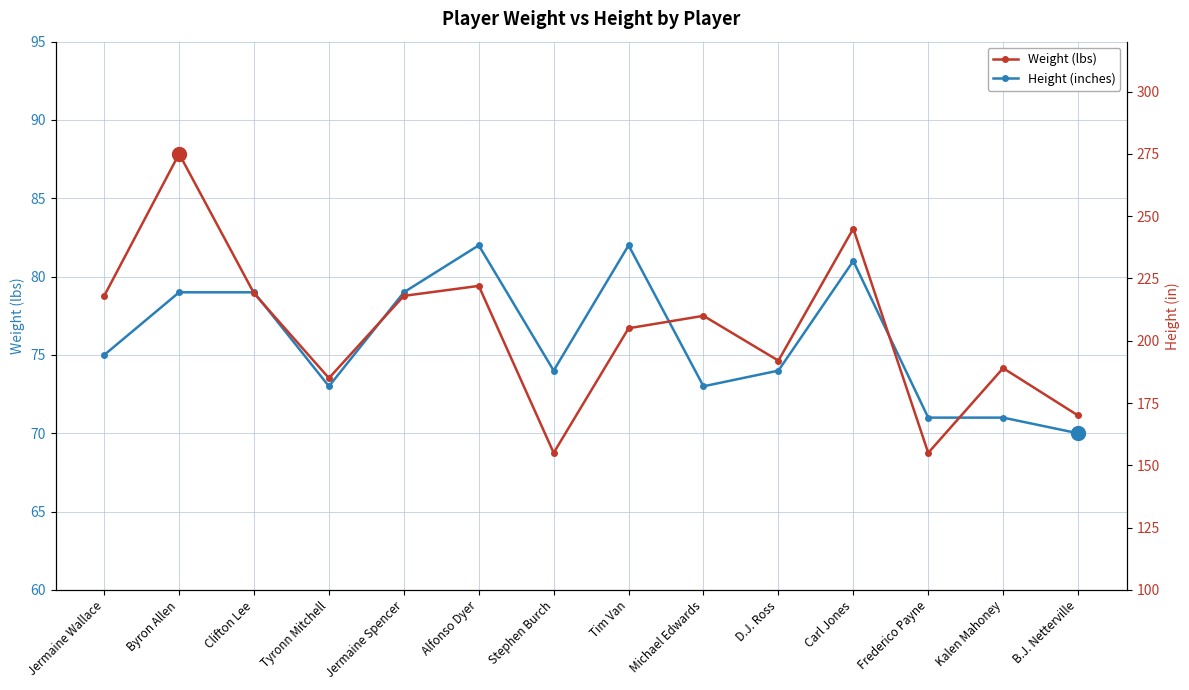

How many values in the Weight (lbs) series are below 210?

7